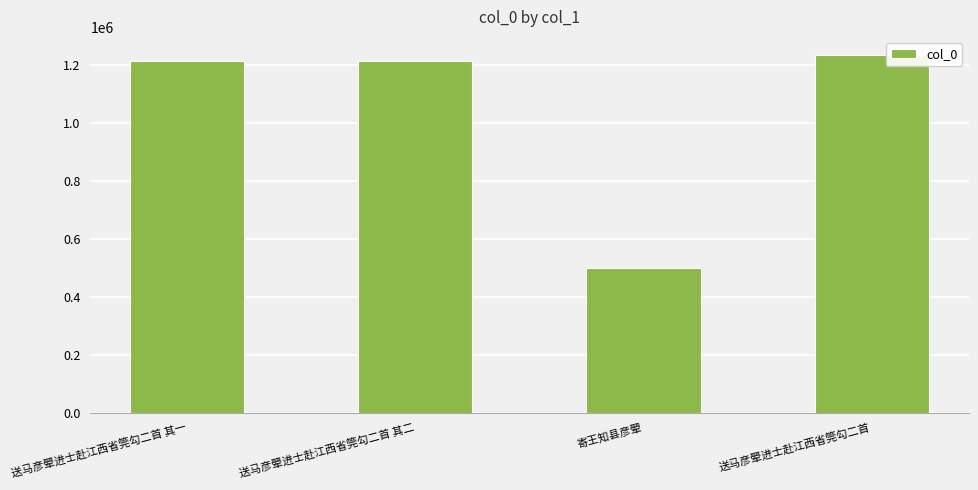

What is the label of the 1st bar from the left?

送马彦翚进士赴江西省筦勾二首 其一